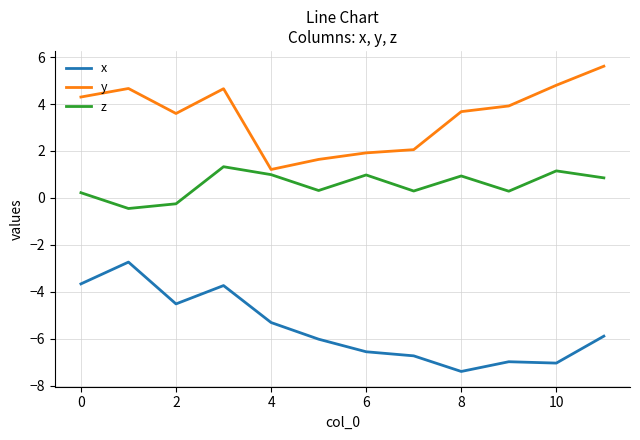

Which series has the largest total across all categories?

y